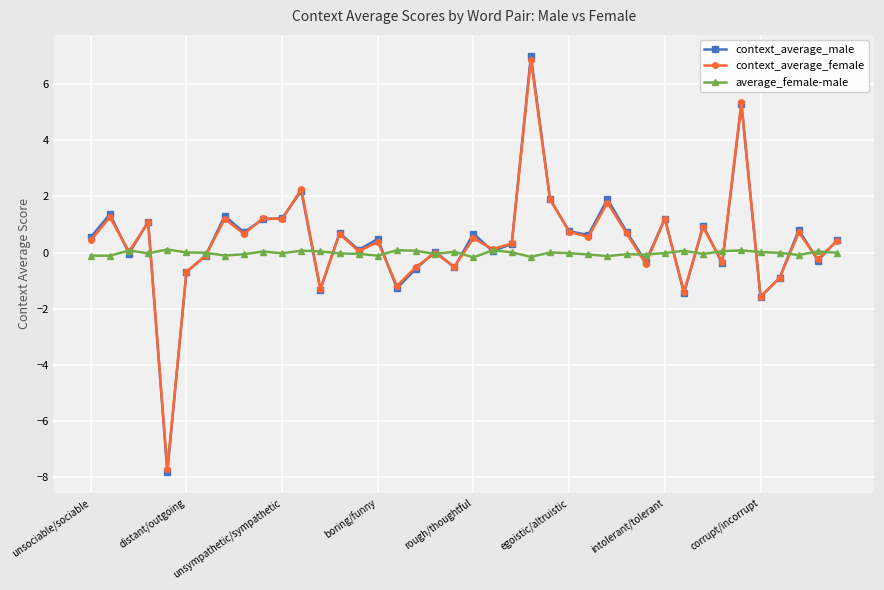

True or false: context_average_male has more than 1 points higher than both neighbors.

True